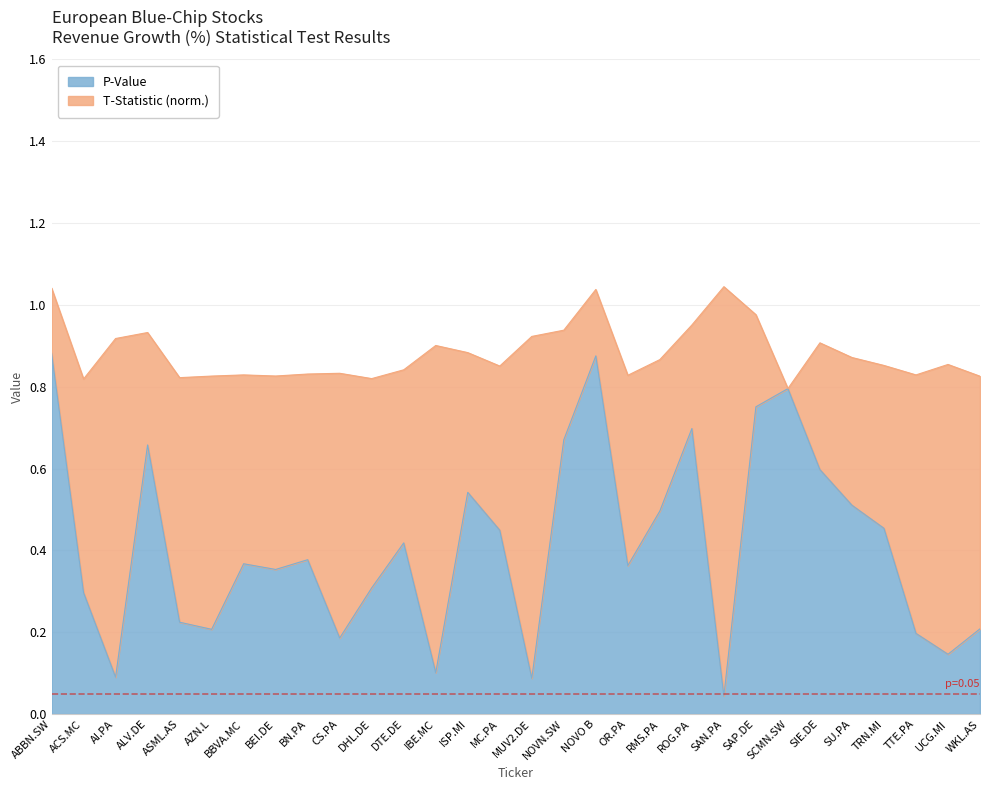

The value of P-Value at SIE.DE is 0.2. True or false?

False